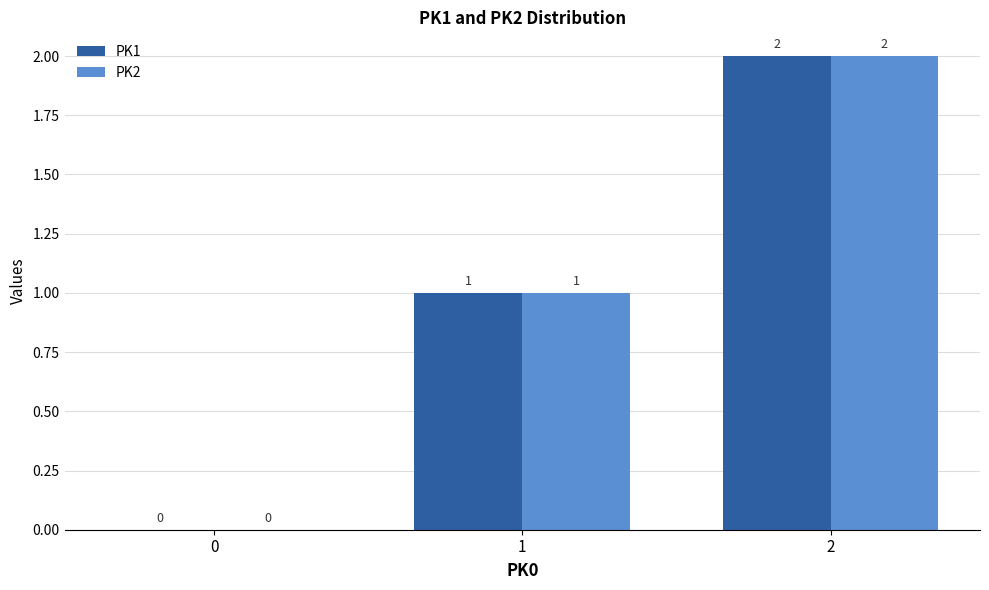

Does the chart contain stacked bars?

No